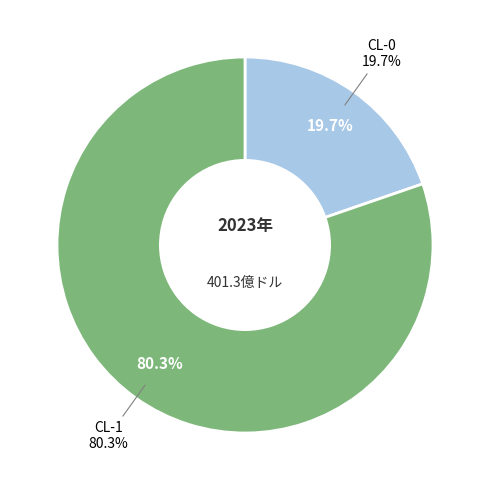

True or false: CL-1 accounts for 85% of the total.

False